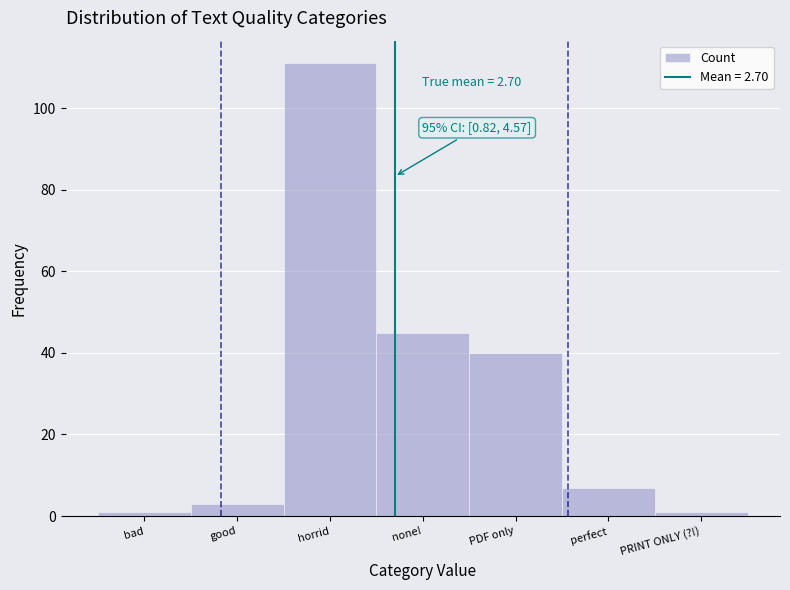

Reading left to right, extract all data points from this chart.

bad=1	good=3	horrid=111	none!=45	PDF only=40	perfect=7	PRINT ONLY (?!)=1